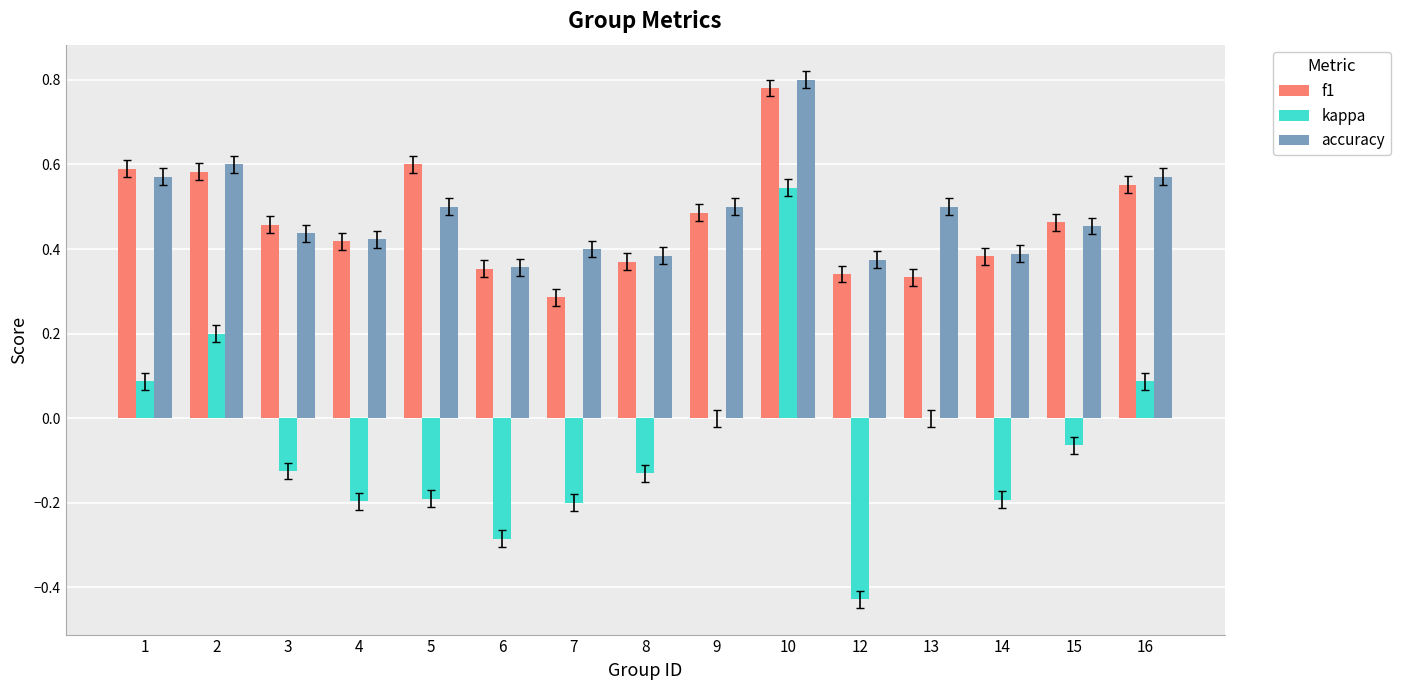

Are the bars horizontal?

No